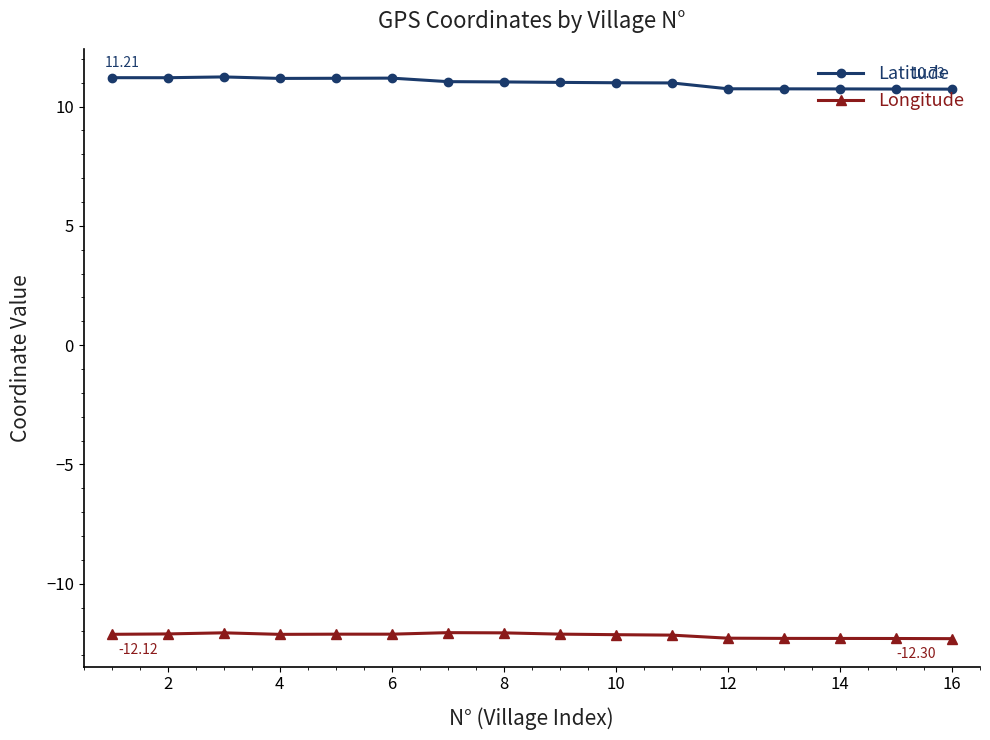

Rank the series by their maximum value, from lowest to highest.

Longitude, Latitude